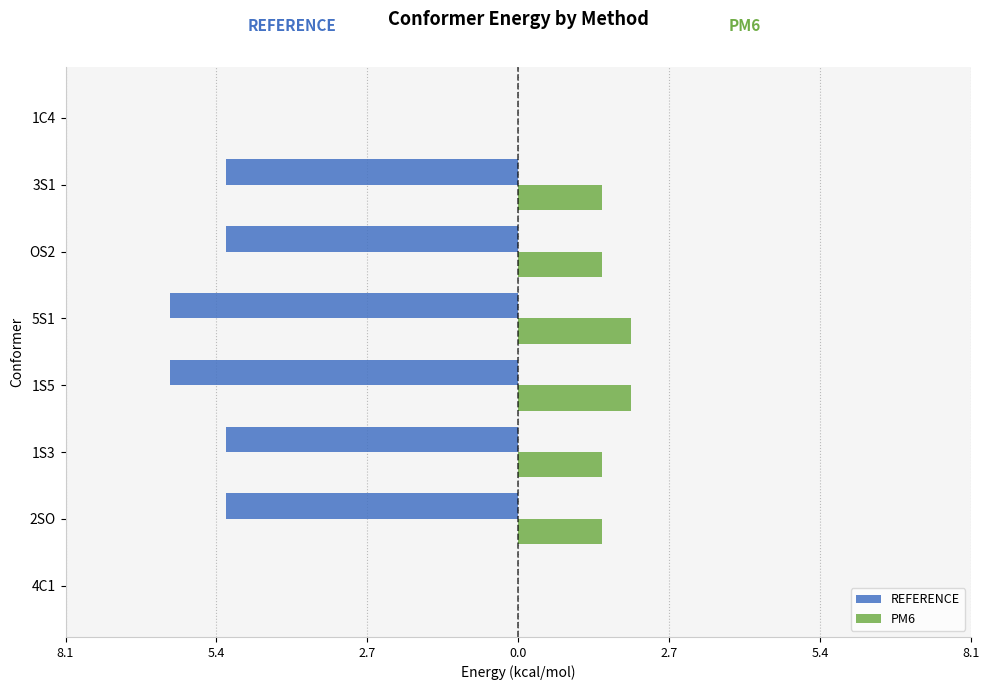

What is the difference between the second highest and minimum values in the REFERENCE series?

6.2